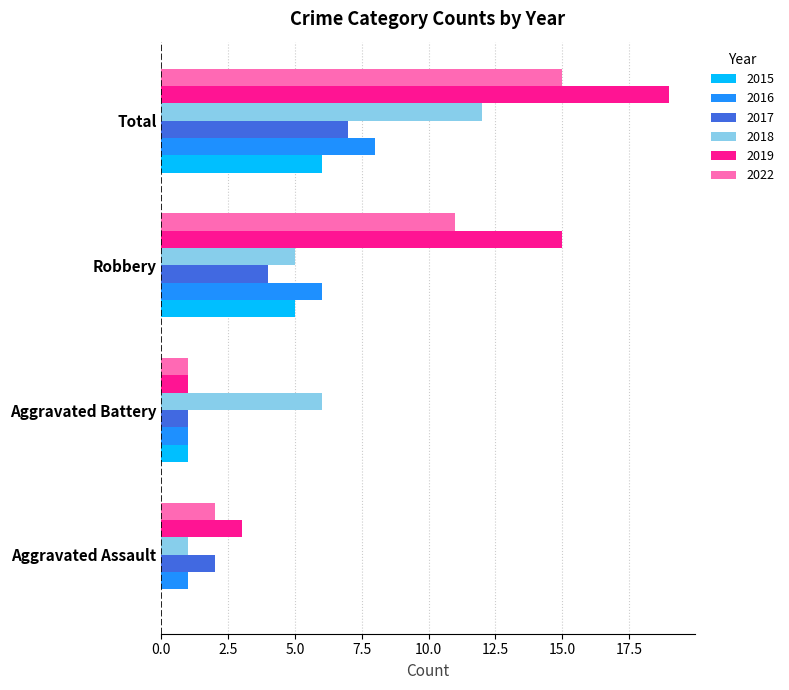

What is the total value across all series at Aggravated Assault?

9